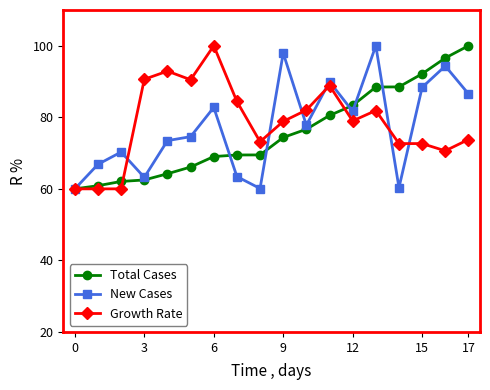

Does the chart have visible grid lines?

No